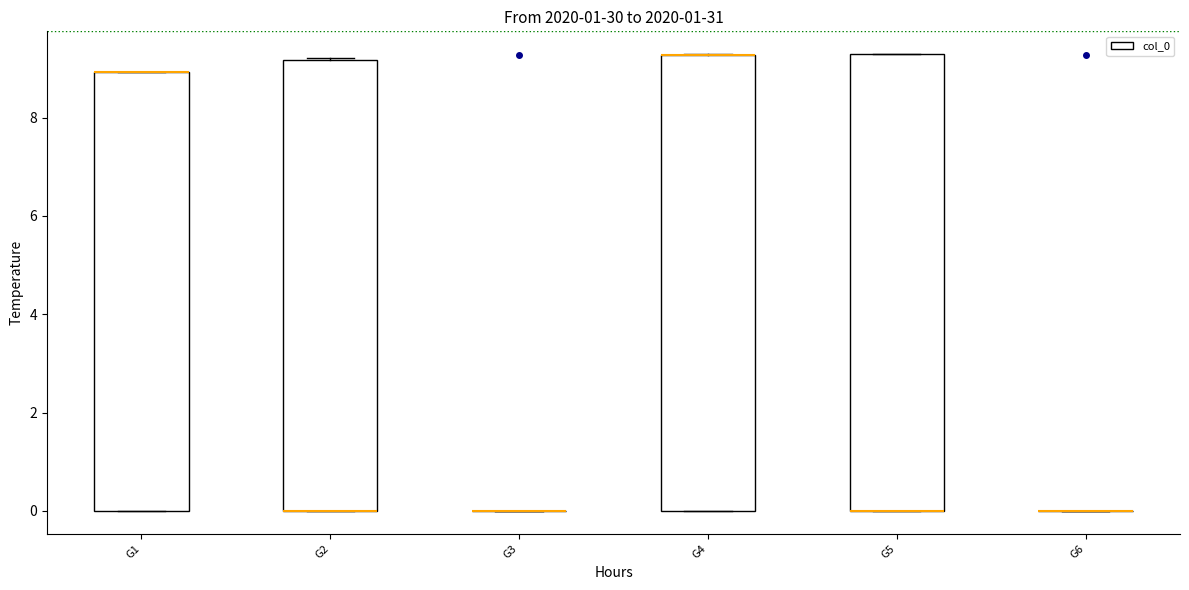

Where is the lower edge of the box for G1 on the y-axis? The values are not printed on the chart, so give them approximately, as read against the axis.

0.0